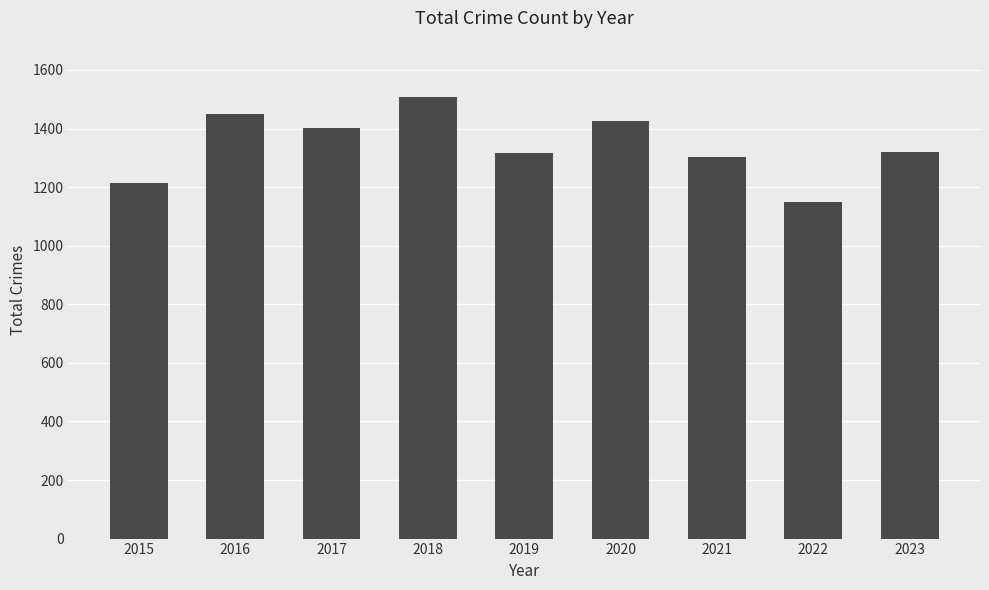

What is the value of the 3rd bar from the left?

1401